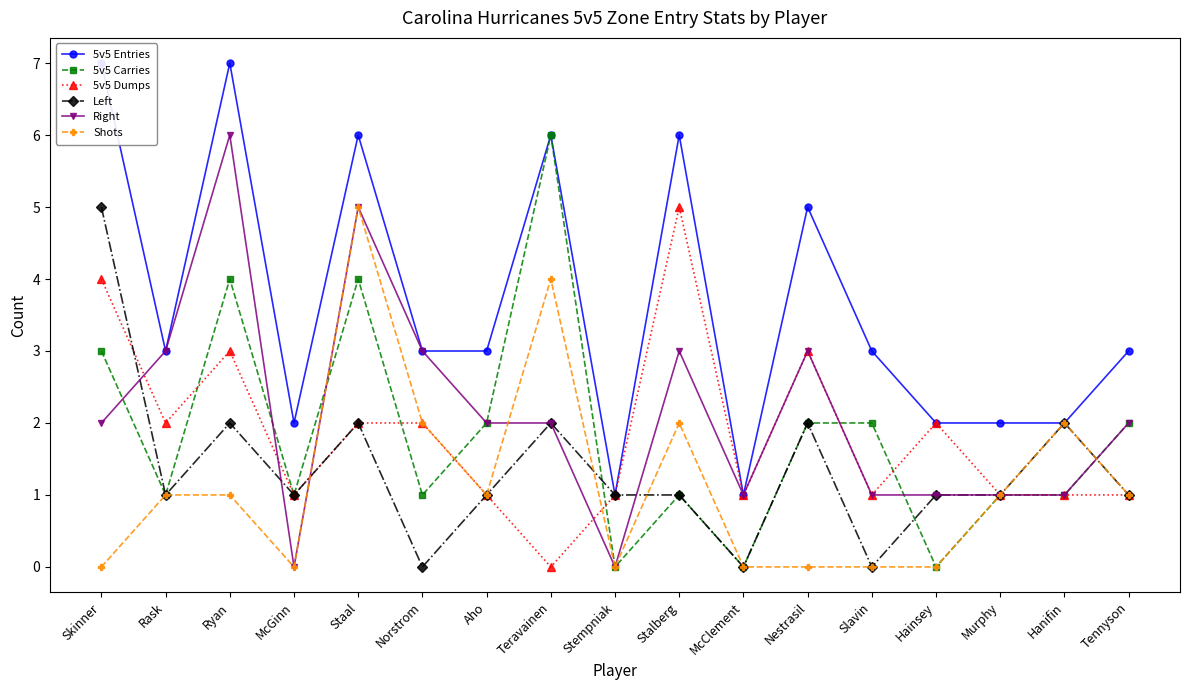

How many interior local valleys does the Shots series have?

3